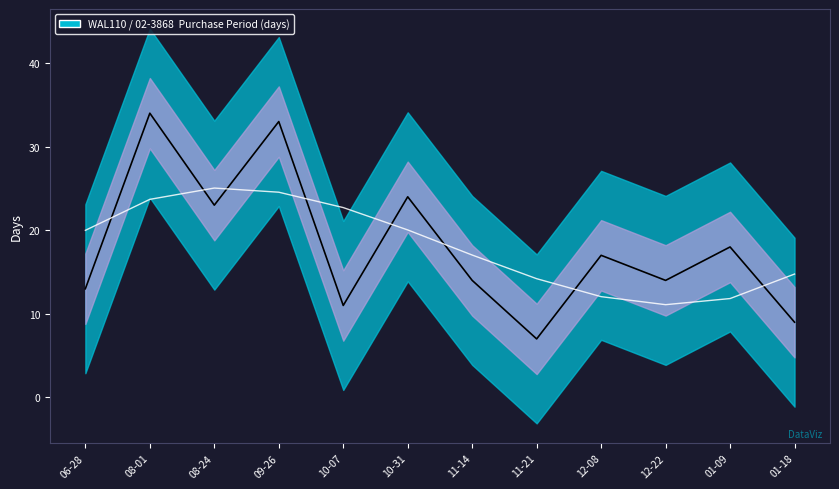

What is the difference between the maximum and minimum values in the Trend series?

14.0